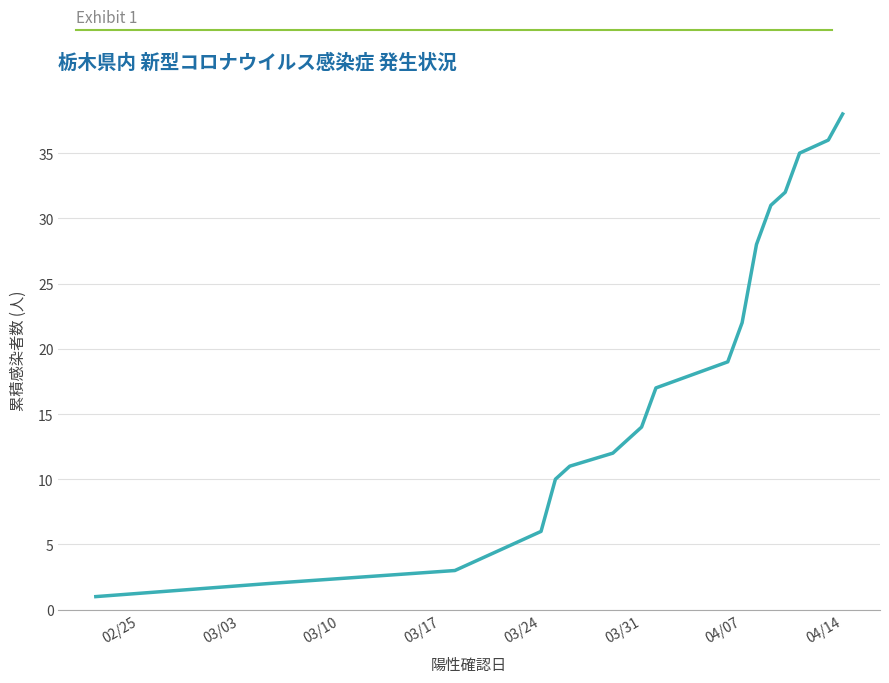

What is the maximum value shown in the chart?

38